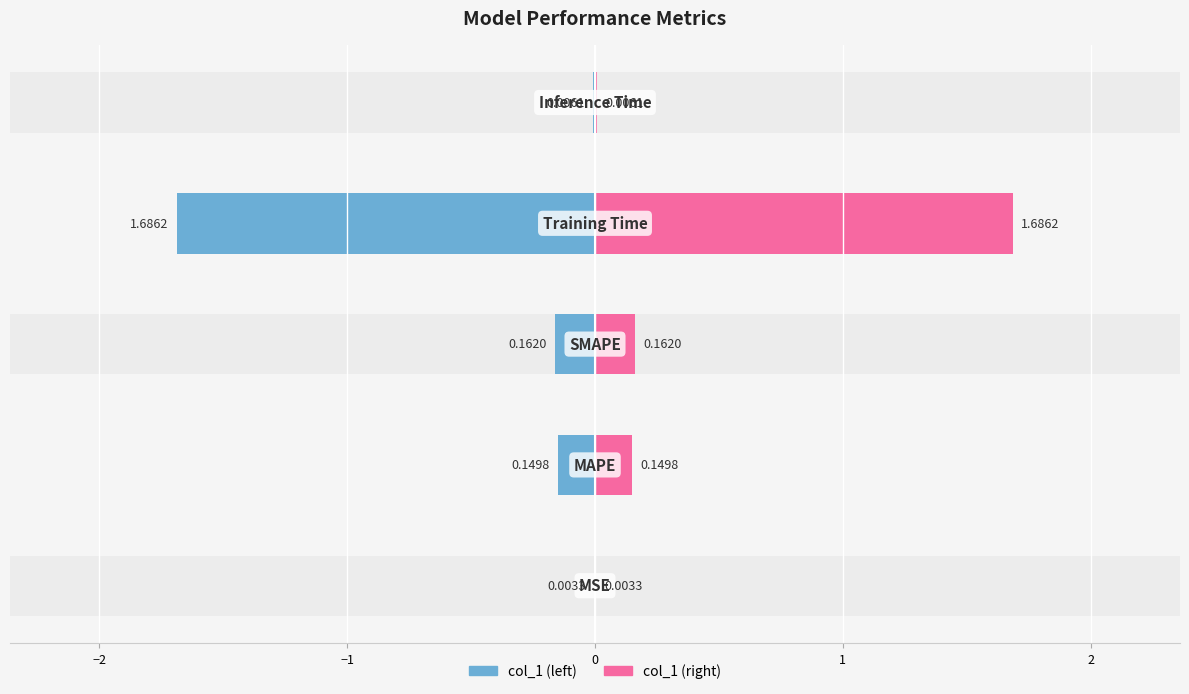

Which has a higher value, SMAPE or MAPE?

SMAPE